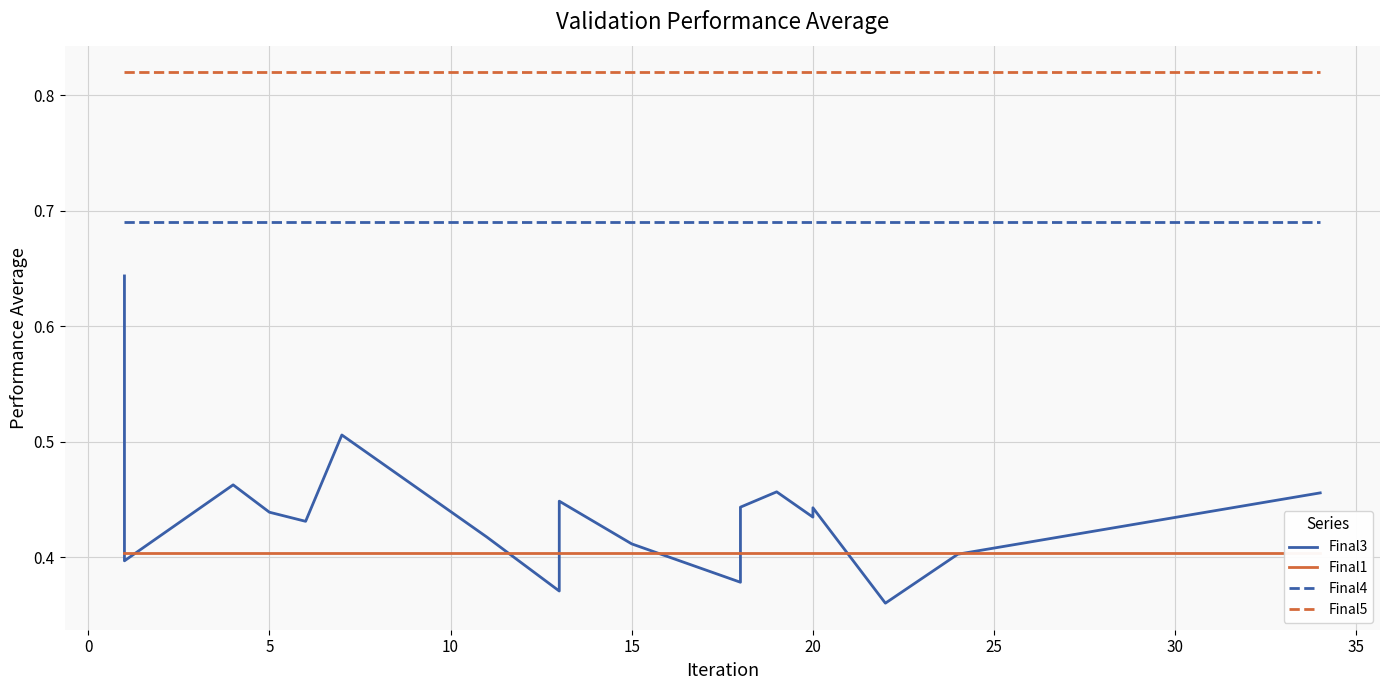

Does the chart have visible grid lines?

Yes